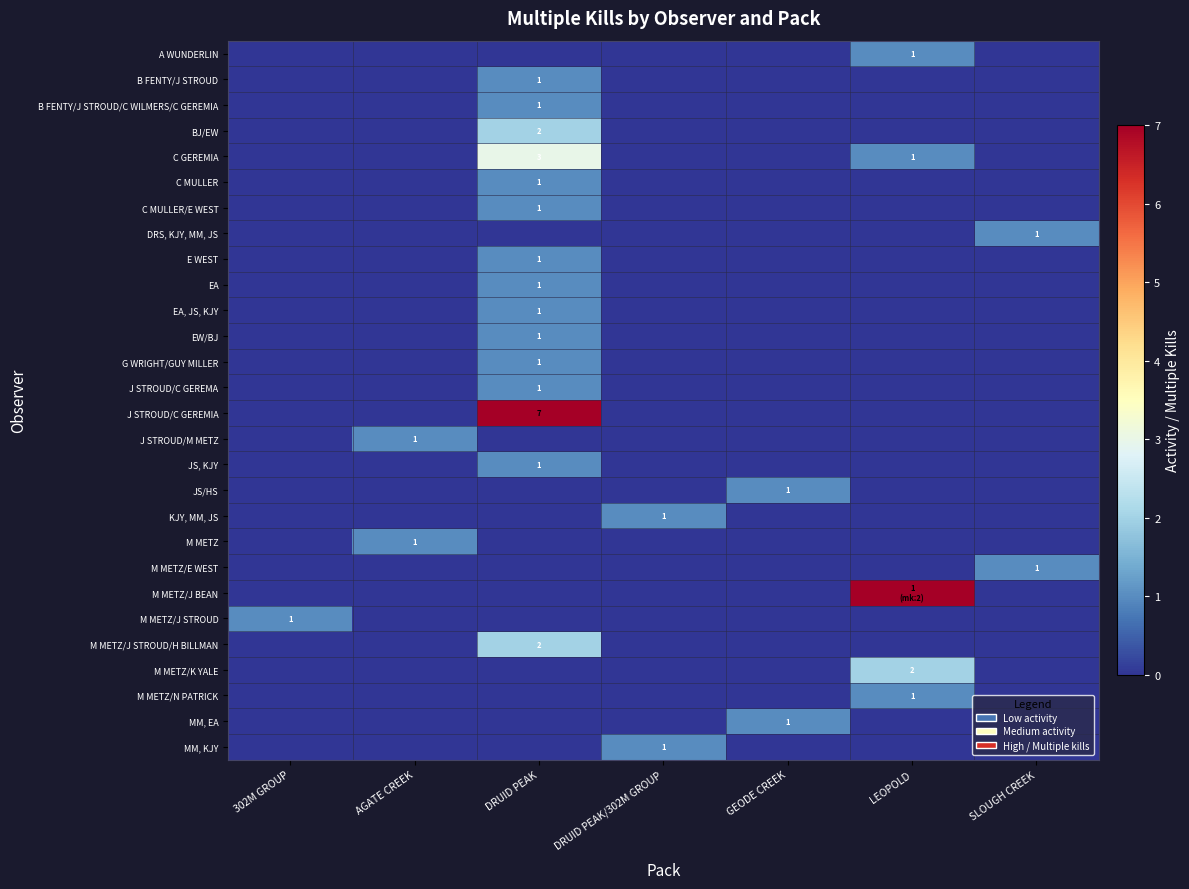

Reading left to right, list all the values displayed in this chart.

row_0: 0	0	0	0	0	1	0
row_1: 0	0	1	0	0	0	0
row_2: 0	0	1	0	0	0	0
row_3: 0	0	2	0	0	0	0
row_4: 0	0	3	0	0	1	0
row_5: 0	0	1	0	0	0	0
row_6: 0	0	1	0	0	0	0
row_7: 0	0	0	0	0	0	1
row_8: 0	0	1	0	0	0	0
row_9: 0	0	1	0	0	0	0
row_10: 0	0	1	0	0	0	0
row_11: 0	0	1	0	0	0	0
row_12: 0	0	1	0	0	0	0
row_13: 0	0	1	0	0	0	0
row_14: 0	0	7	0	0	0	0
row_15: 0	1	0	0	0	0	0
row_16: 0	0	1	0	0	0	0
row_17: 0	0	0	0	1	0	0
row_18: 0	0	0	1	0	0	0
row_19: 0	1	0	0	0	0	0
row_20: 0	0	0	0	0	0	1
row_21: 0	0	0	0	0	7	0
row_22: 1	0	0	0	0	0	0
row_23: 0	0	2	0	0	0	0
row_24: 0	0	0	0	0	2	0
row_25: 0	0	0	0	0	1	0
row_26: 0	0	0	0	1	0	0
row_27: 0	0	0	1	0	0	0